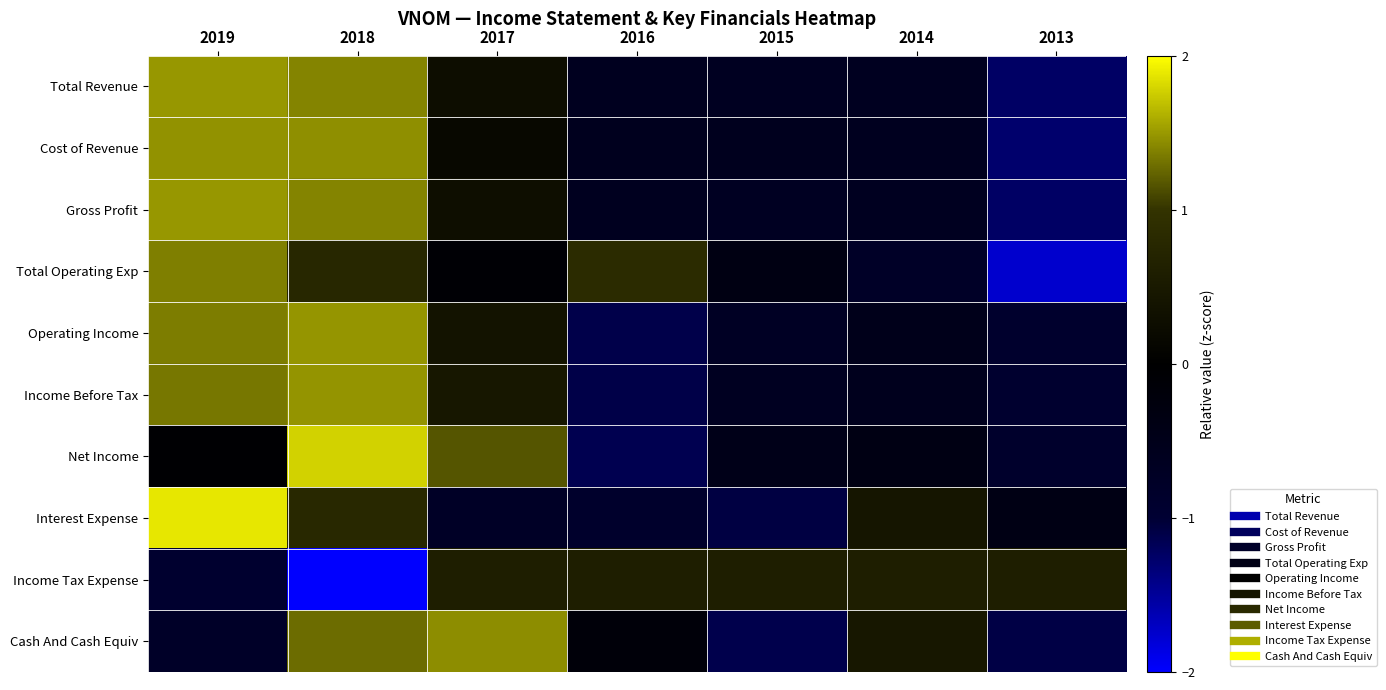

At how many categories does at least one series exceed -1?

7